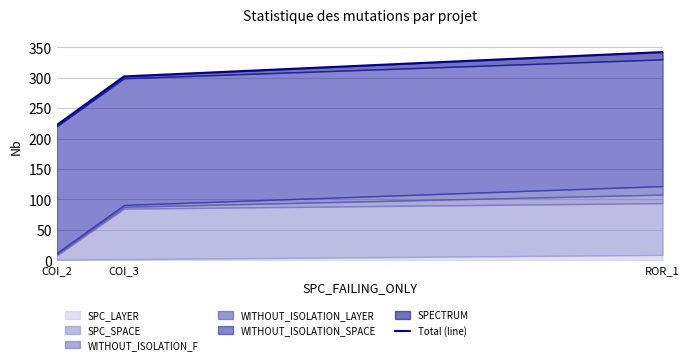

What is the ratio of the value at ROR_1 to the value at COI_3?

1.1